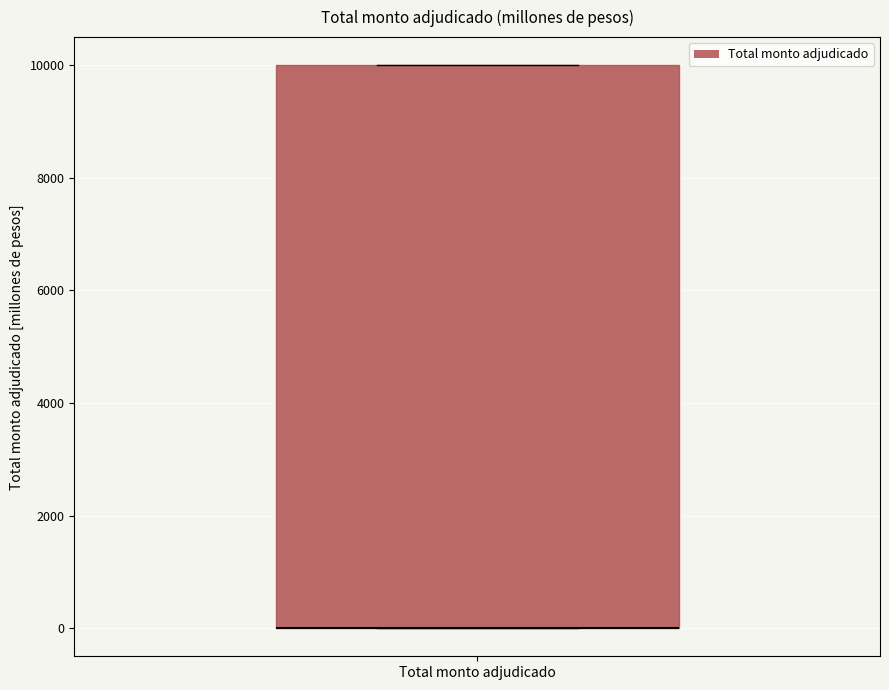

Where is the lower edge of the box for Total monto adjudicado on the y-axis? The values are not printed on the chart, so give them approximately, as read against the axis.

0